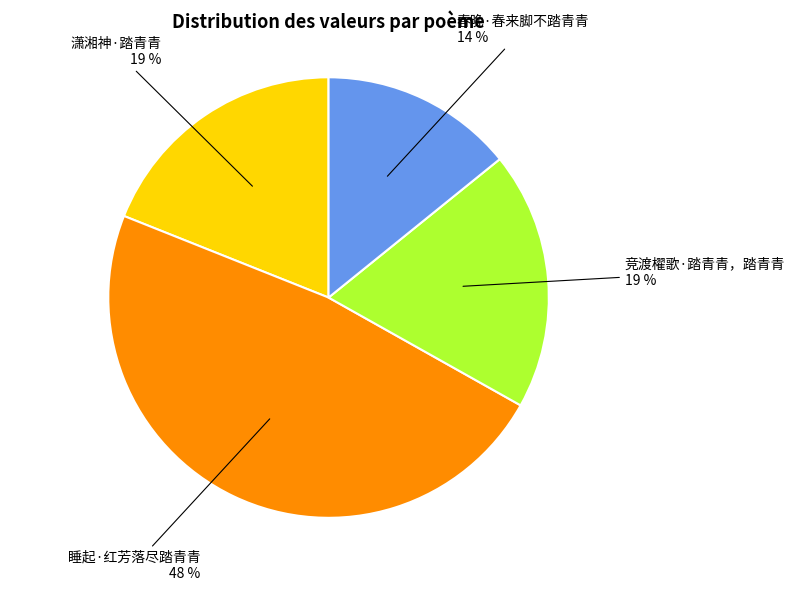

To the nearest percent, what is the difference between the largest and smallest slice percentages?

34%